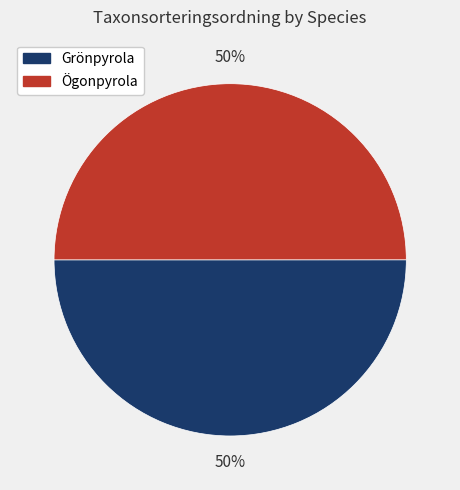

Is the sum of Ögonpyrola and Grönpyrola greater than half?

Yes